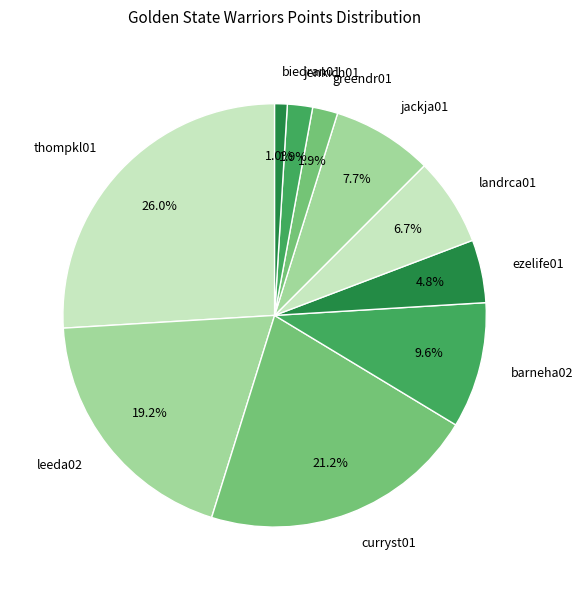

Is there a majority slice in this chart?

No